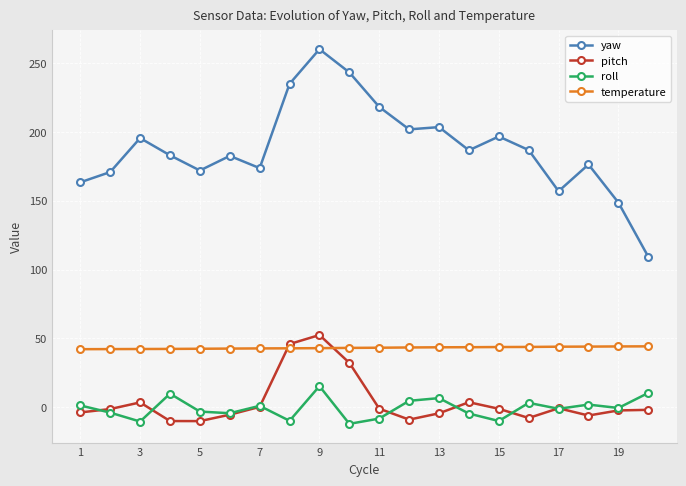

How many data points does each series have?

20